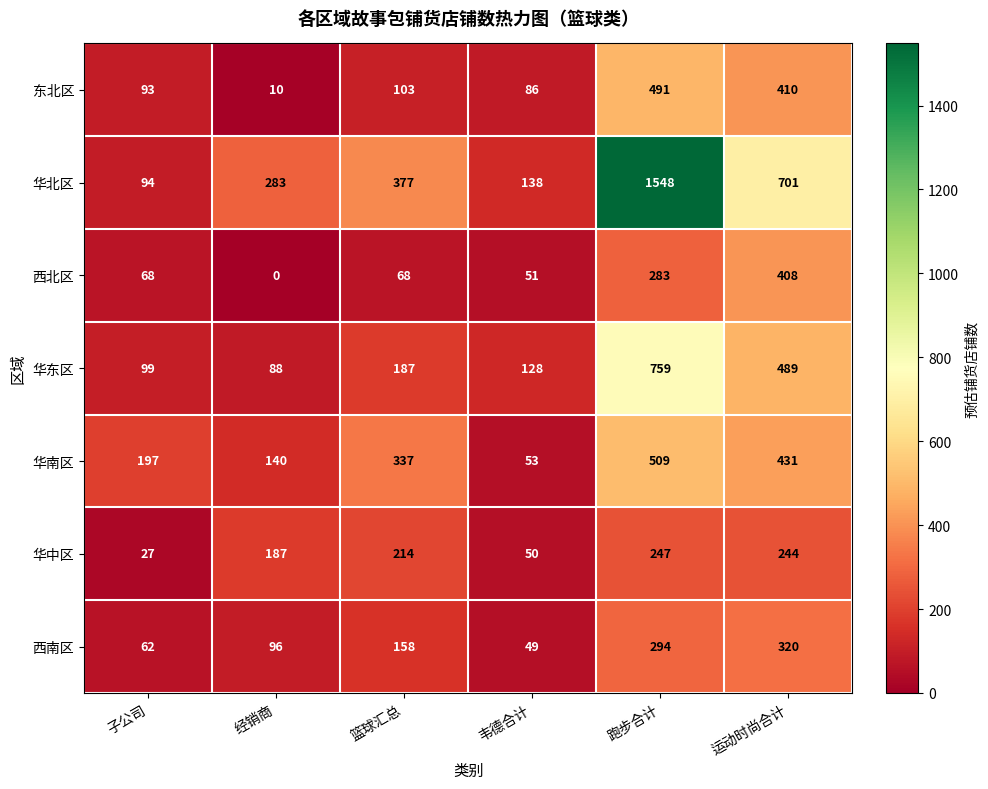

At which label is 华中区 closest to 137?

经销商